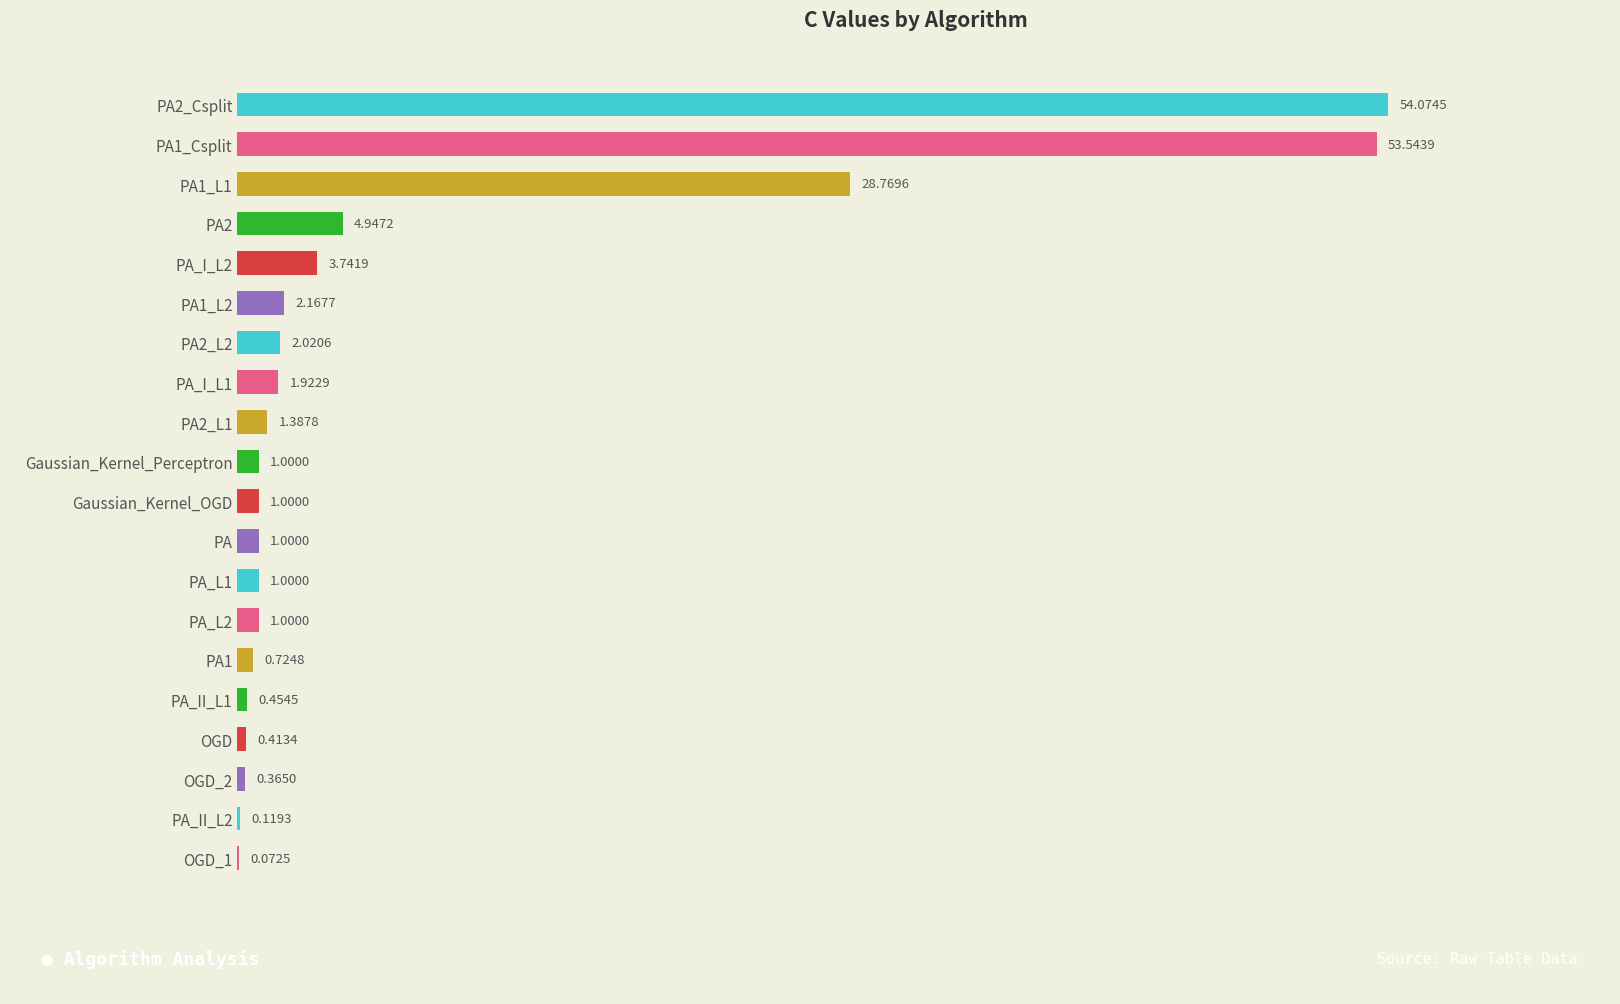

Which has a higher value, PA_I_L1 or PA_L1?

PA_I_L1